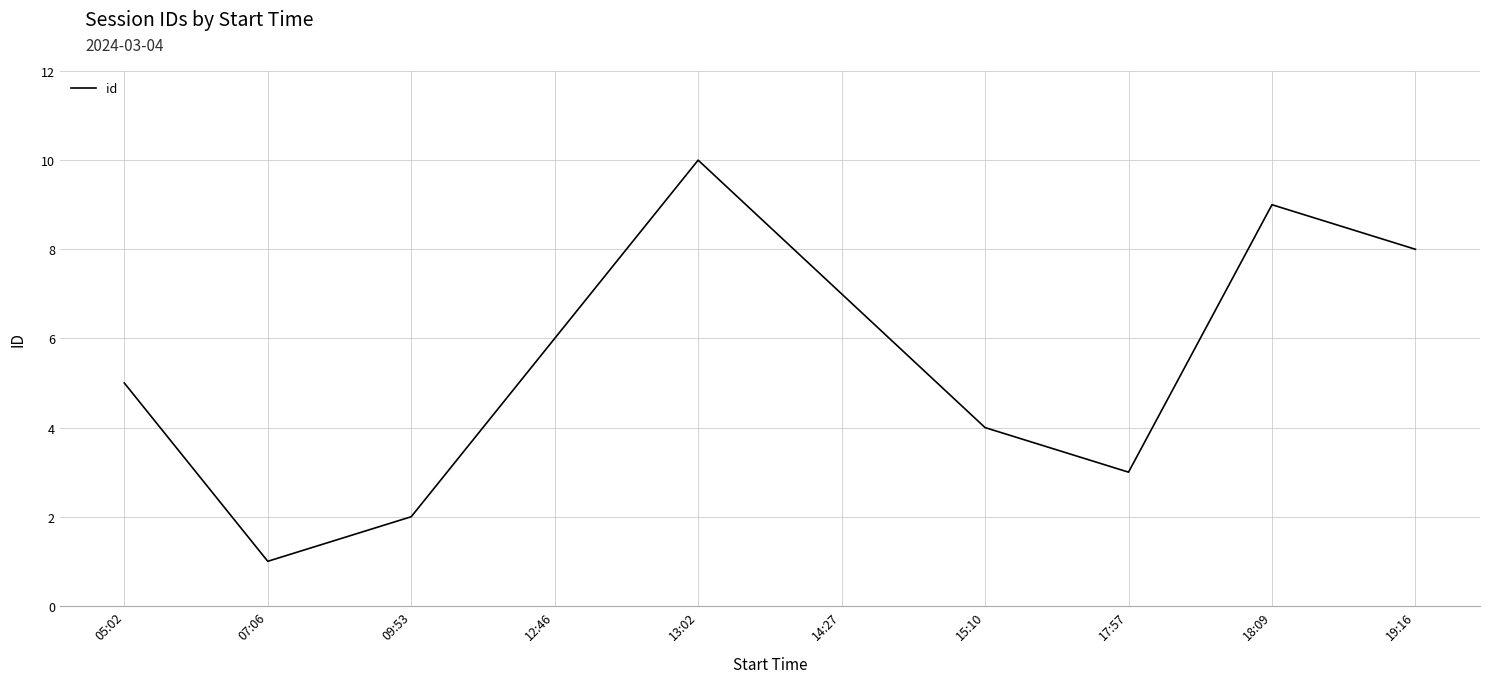

List the labels in order of value, largest first.

13:02, 18:09, 19:16, 14:27, 12:46, 05:02, 15:10, 17:57, 09:53, 07:06